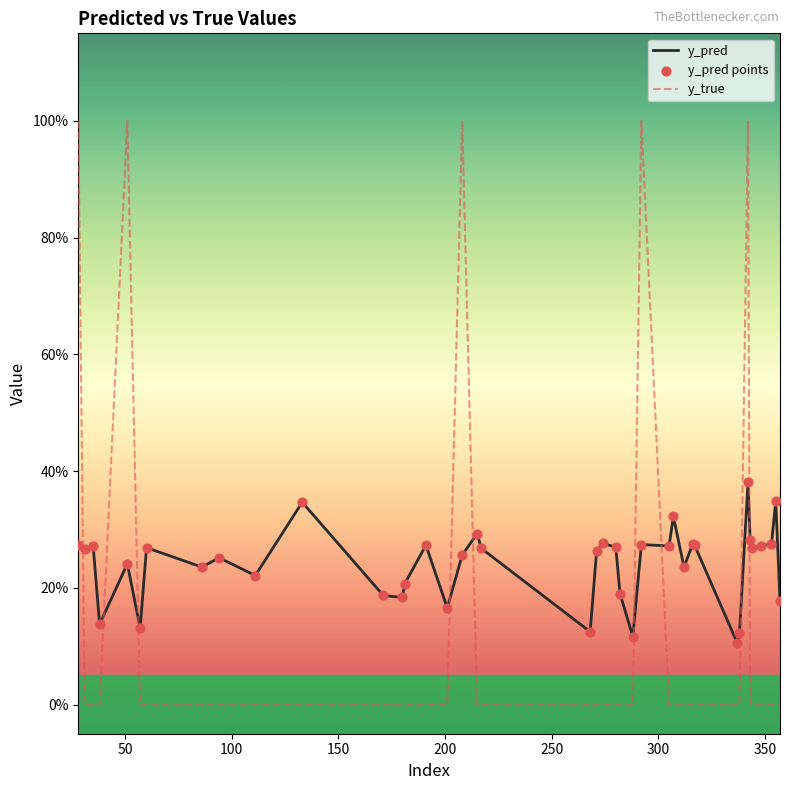

Is this an area chart (filled region under the line)?

No